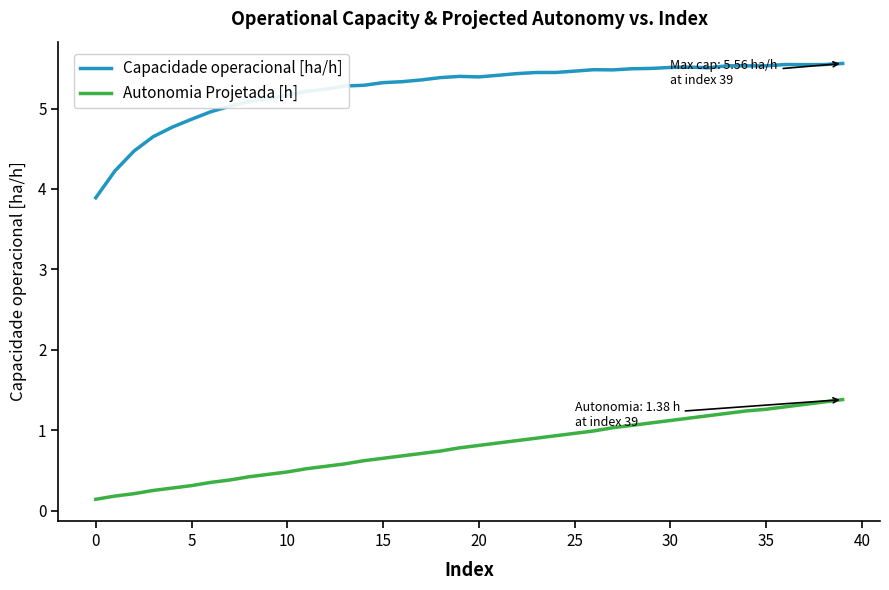

List the series in order of their overall mean, highest first.

Capacidade operacional [ha/h], Autonomia Projetada [h]